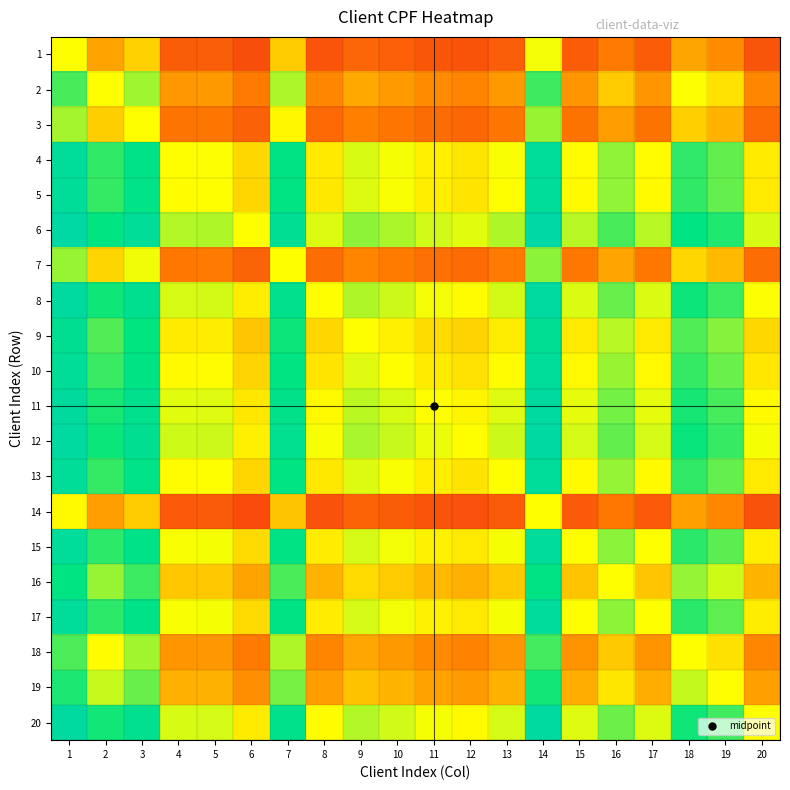

What is the spread (max minus min) of values at 8?

0.4